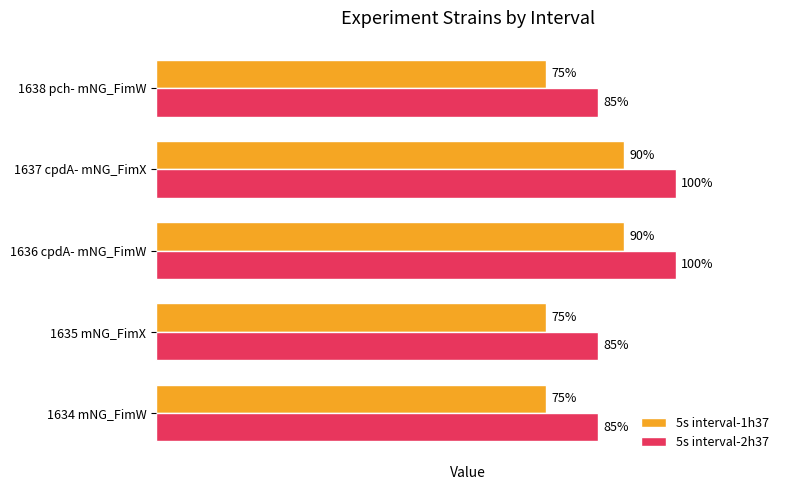

List the series in order of their peak value, highest first.

5s interval-2h37, 5s interval-1h37